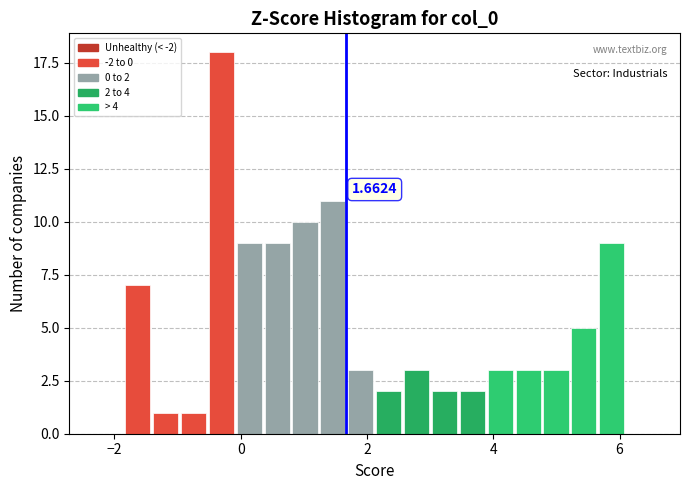

Read against the x-axis, roughly where is the centre of the tallest bar?

-0.4